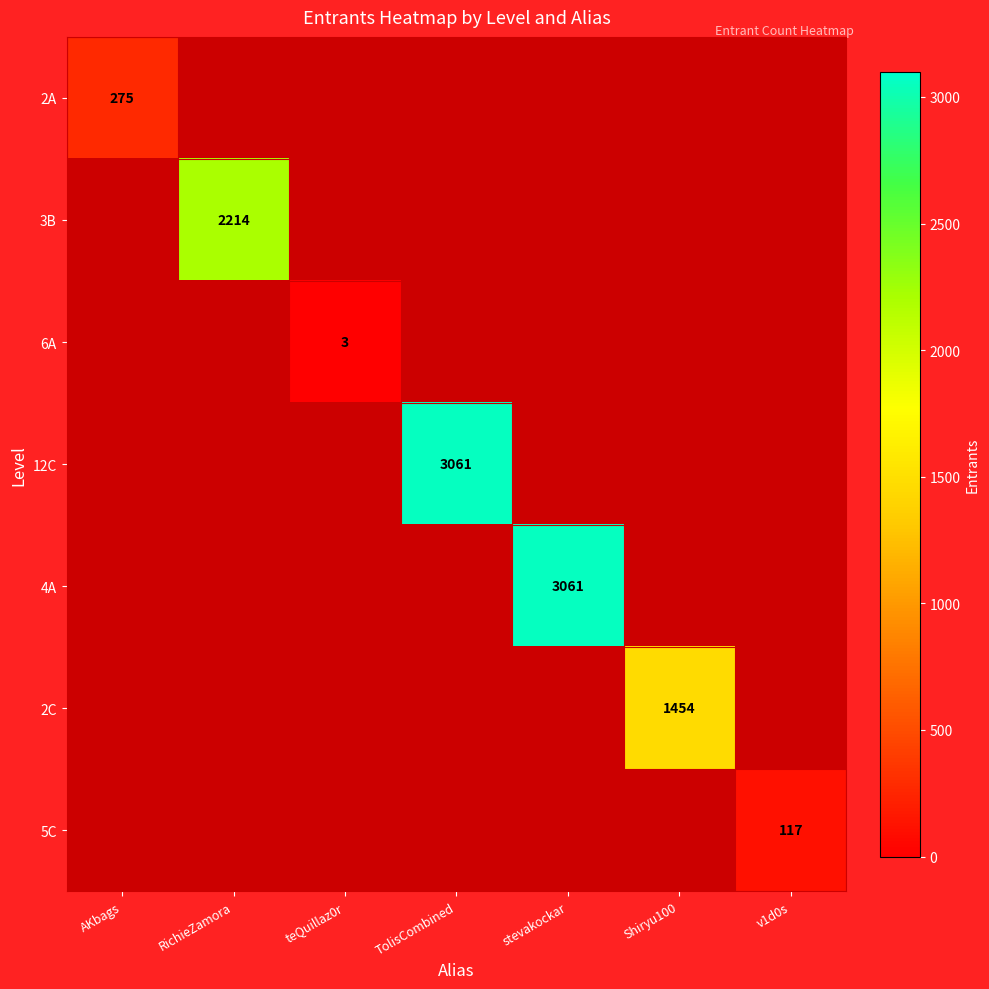

What is the maximum value shown in the chart?

3061.0